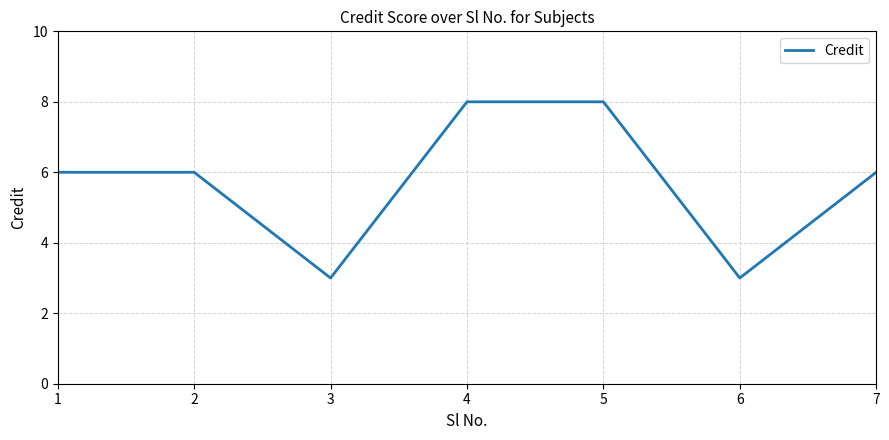

What is the maximum value shown in the chart?

8